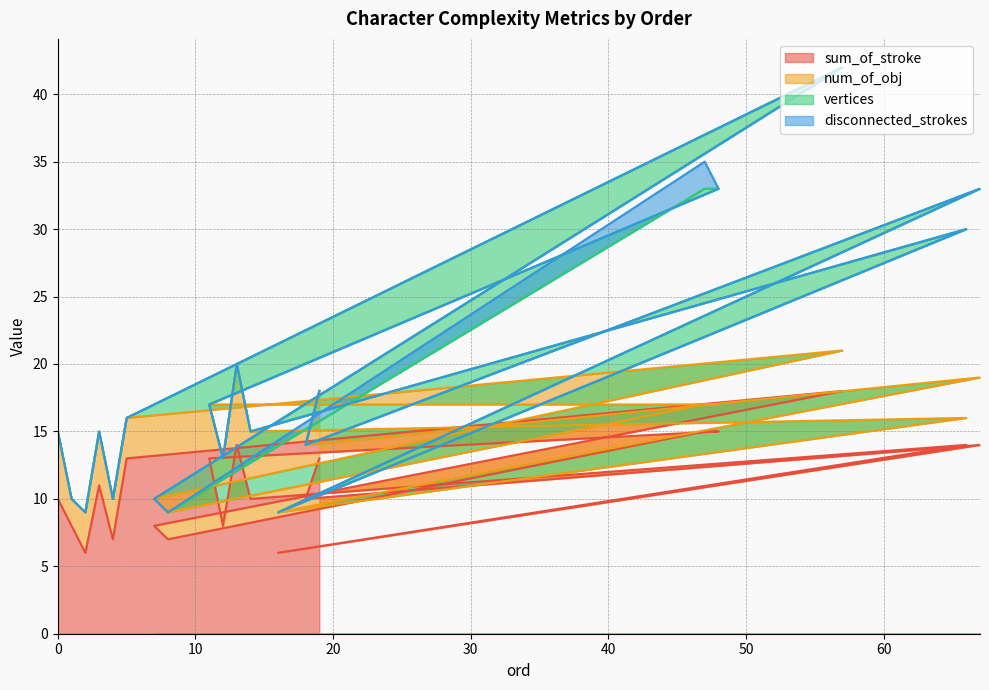

Does the chart display data point markers on the line(s)?

No